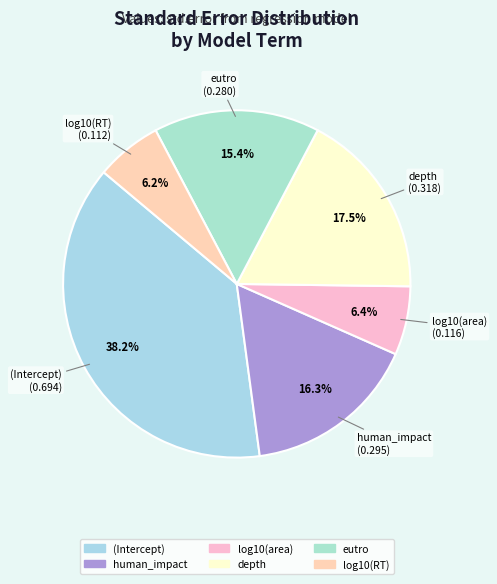

What percentage do human_impact and (Intercept) together represent?

54.5%